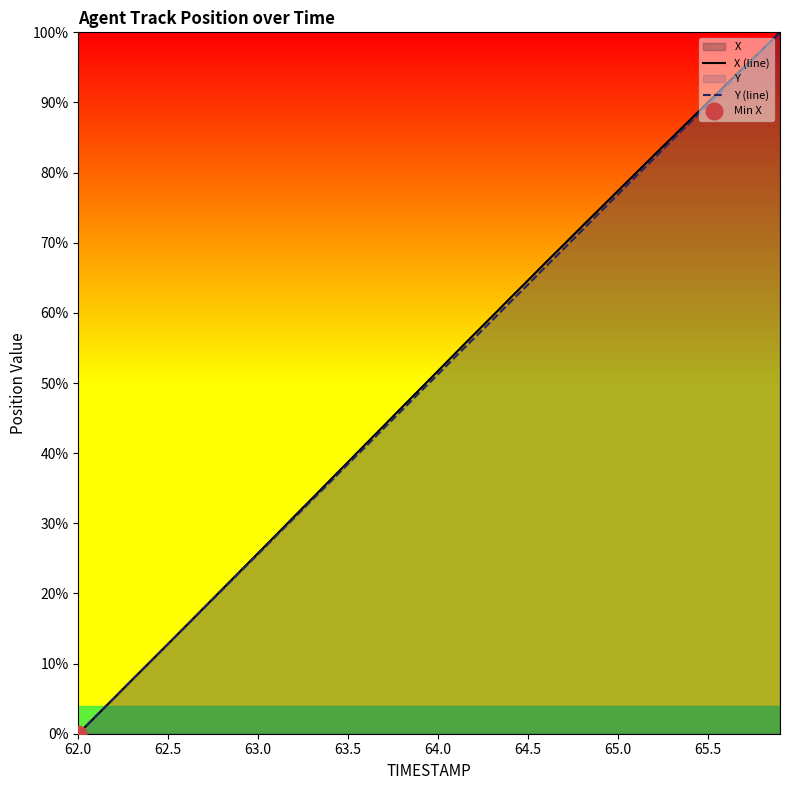

The Y (line) series shows 25.6 at 63.0. True or false?

True